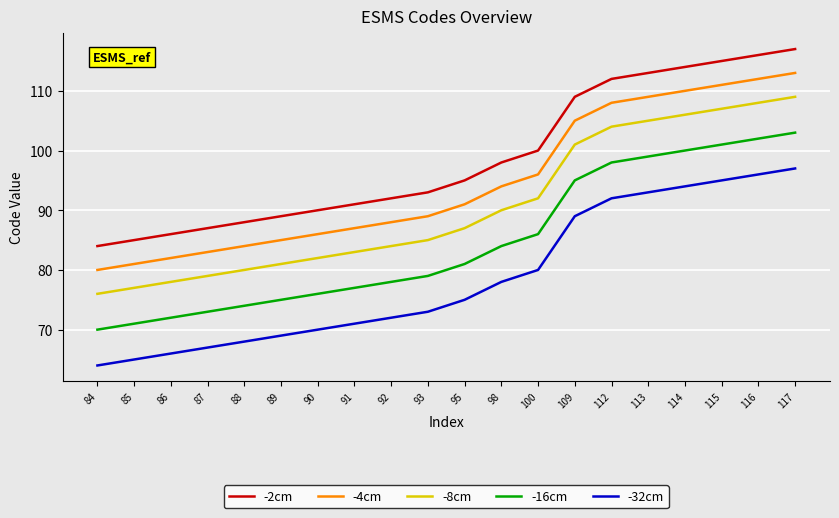

What is the difference between the -32cm values at 93 and 100?

7